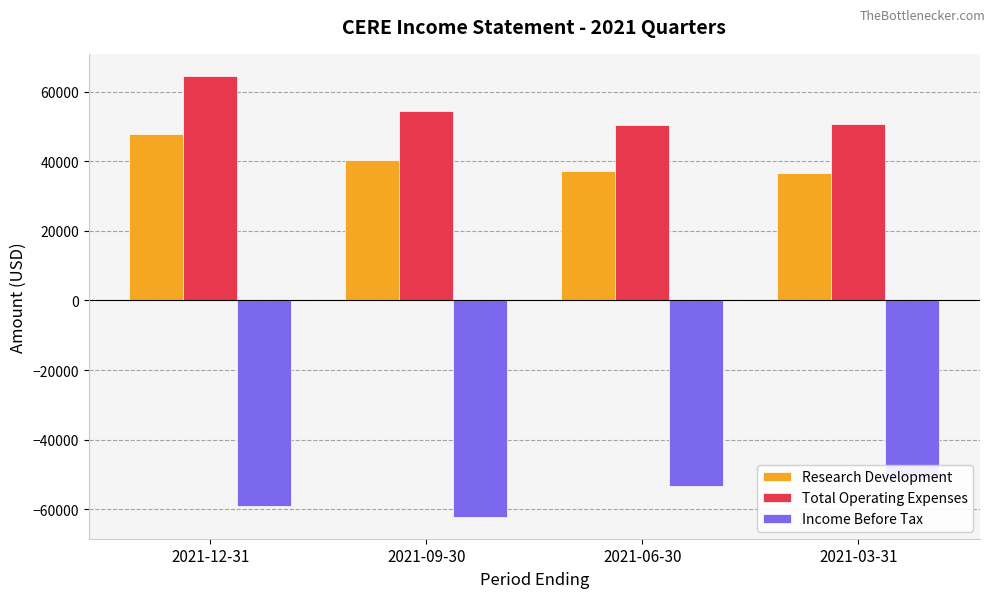

The Total Operating Expenses series shows 42617 at 2021-12-31. True or false?

False